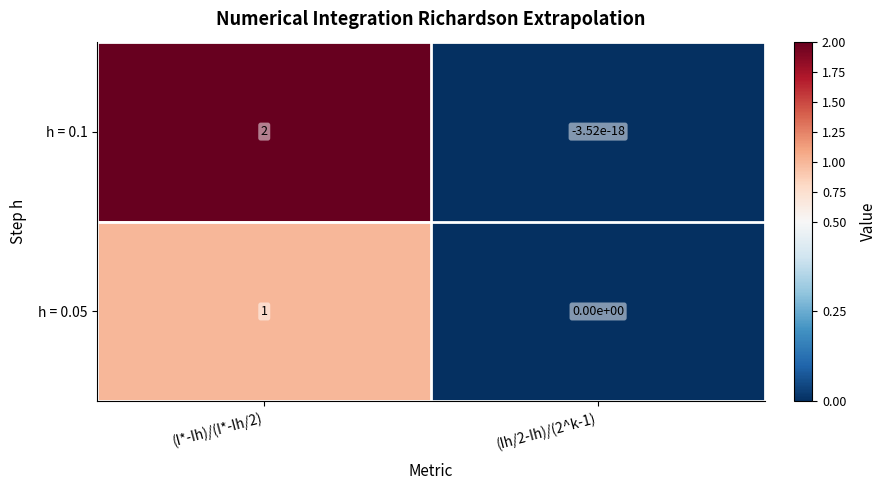

At how many categories does at least one series exceed 1?

1